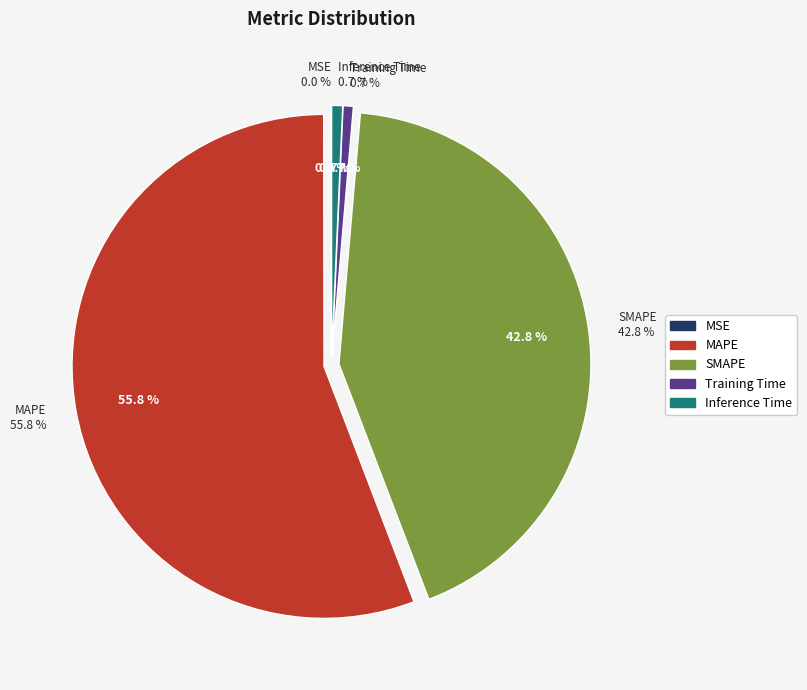

To the nearest percent, what is the average slice percentage?

20%